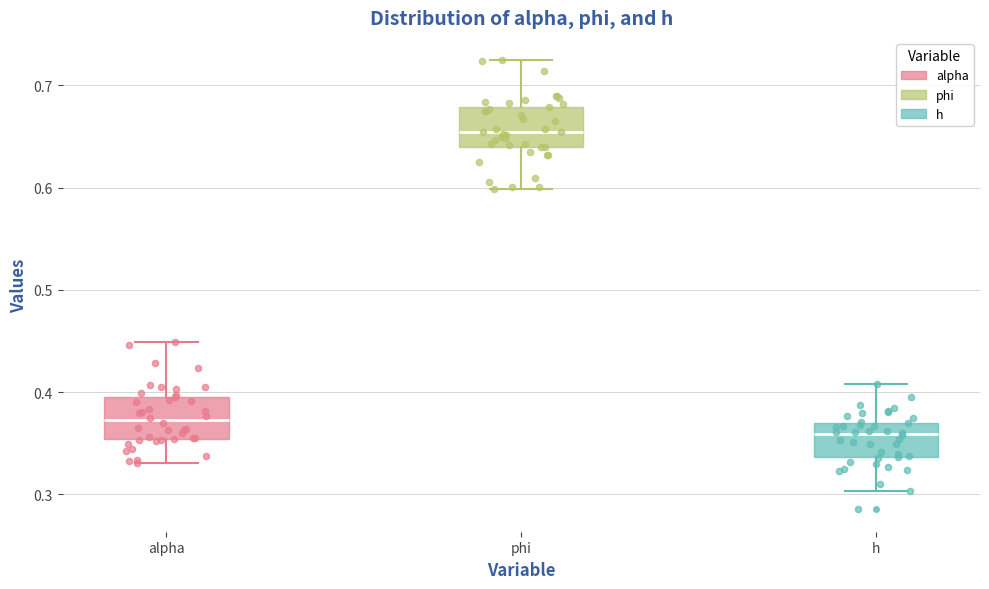

Which box has the lowest median line?

h